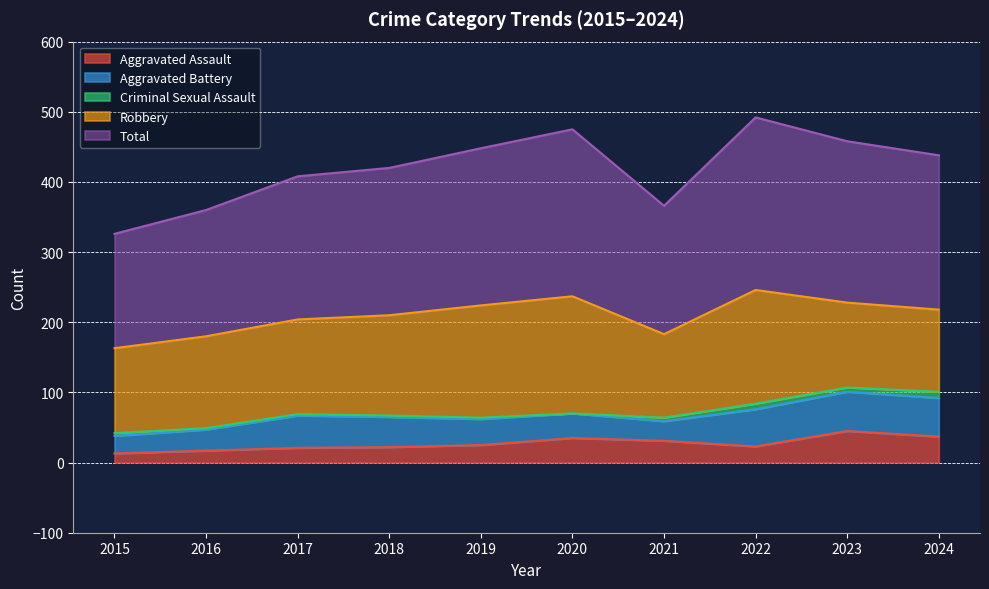

Read the Robbery value at 2018.

143